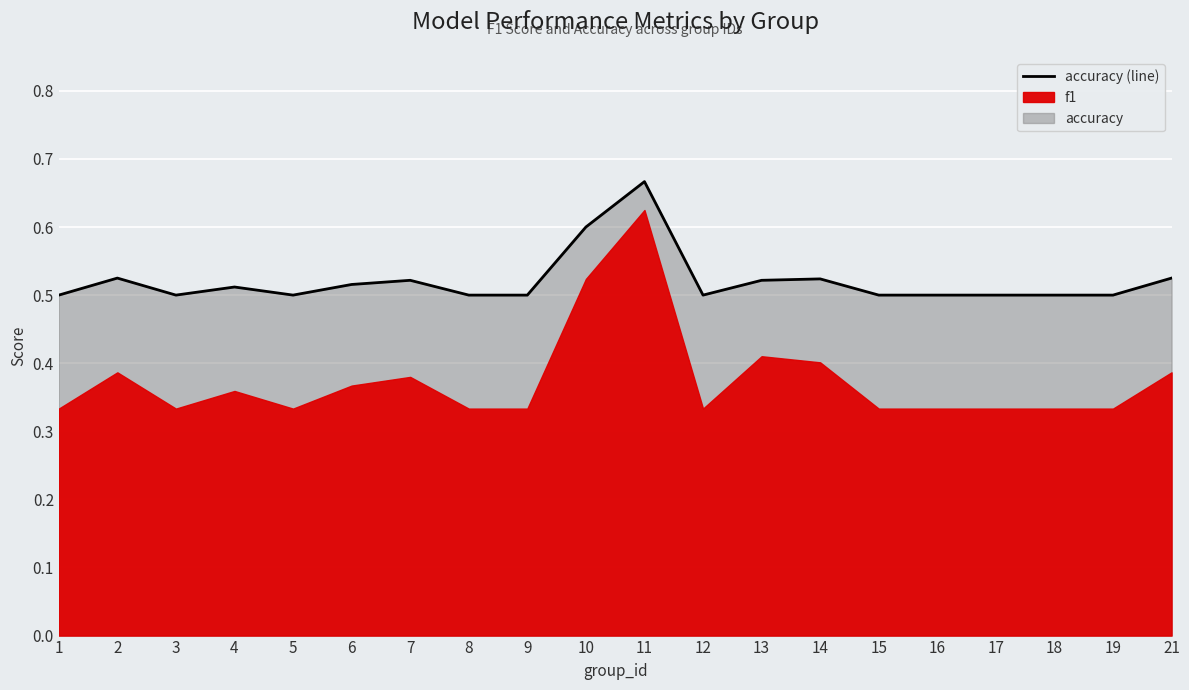

What is the approximate value at 1?

0.5